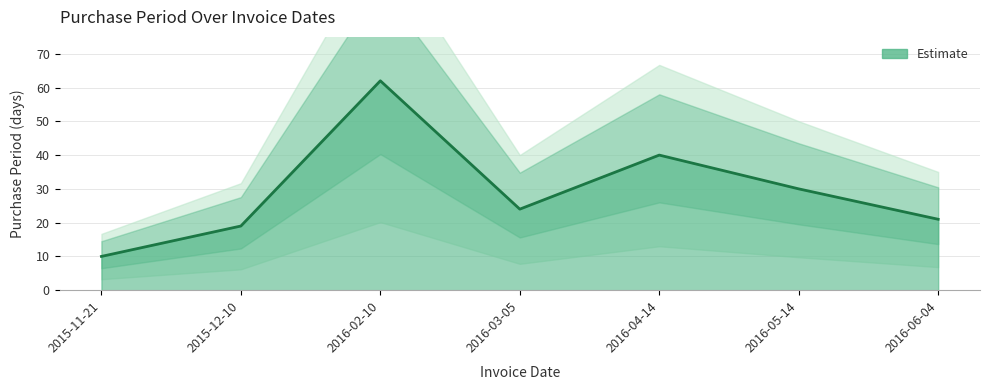

The value at 2015-11-21 is 10. True or false?

True